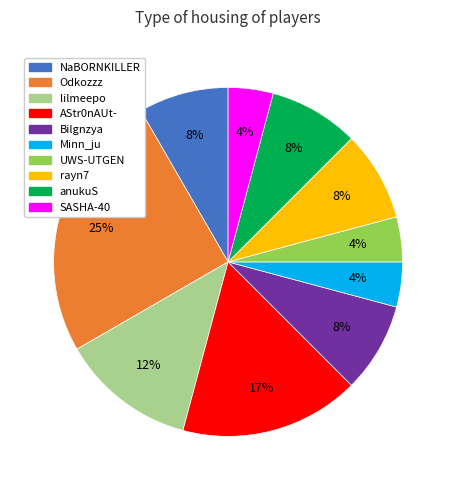

Is there any slice that represents more than half of the pie?

No